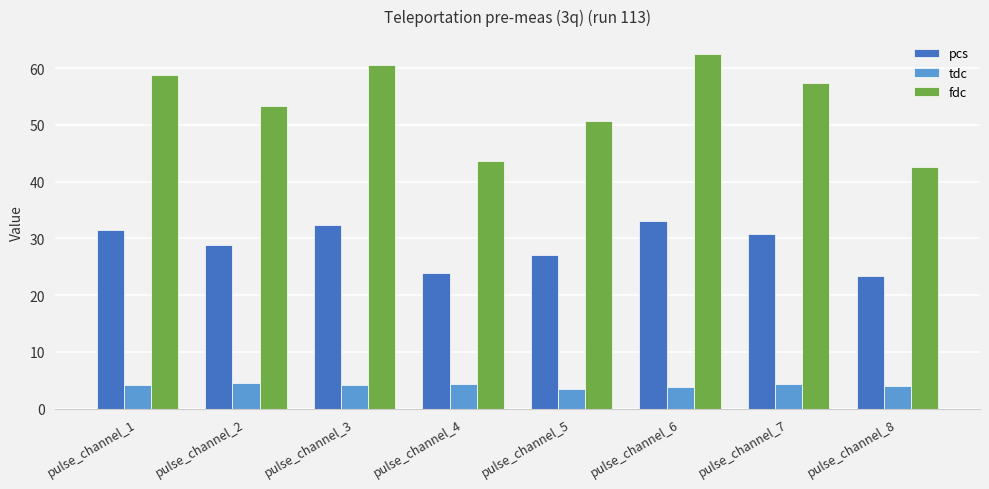

True or false: pcs has a value of 23.3 at pulse_channel_8.

True